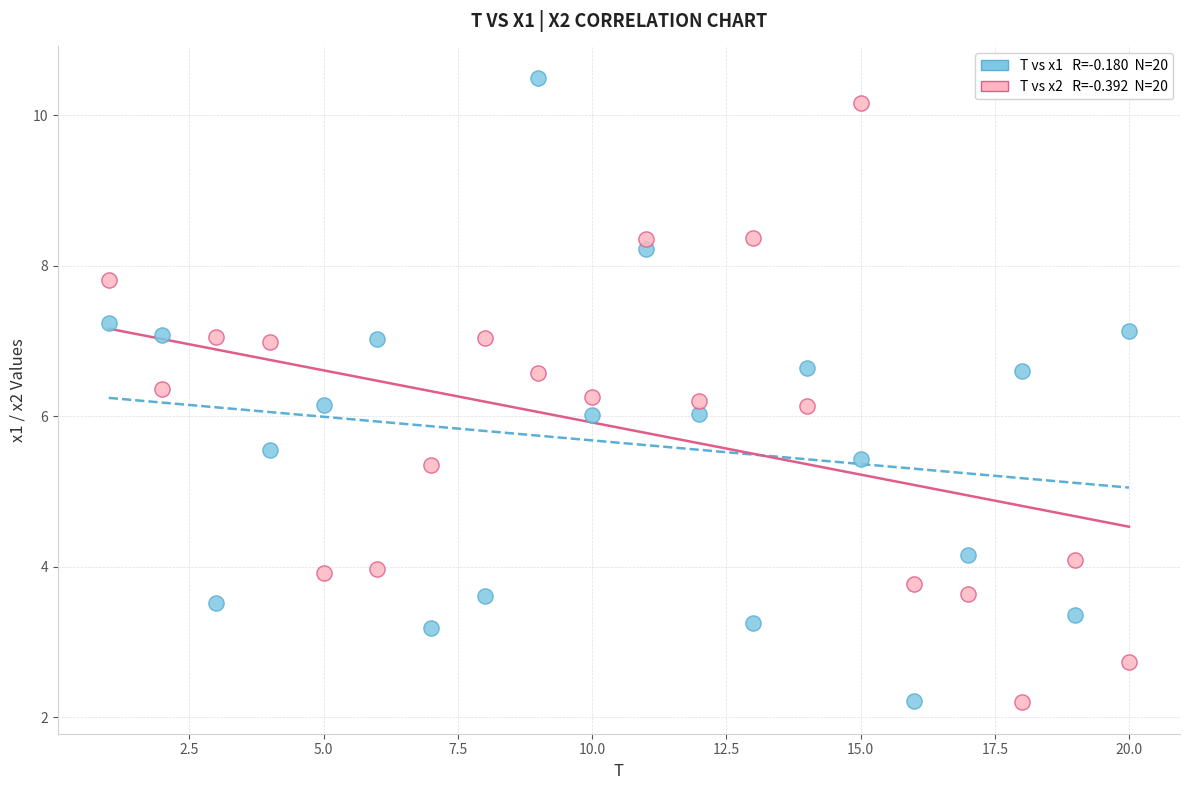

Across all data points, what is the range of X values (max minus min)?

19.0